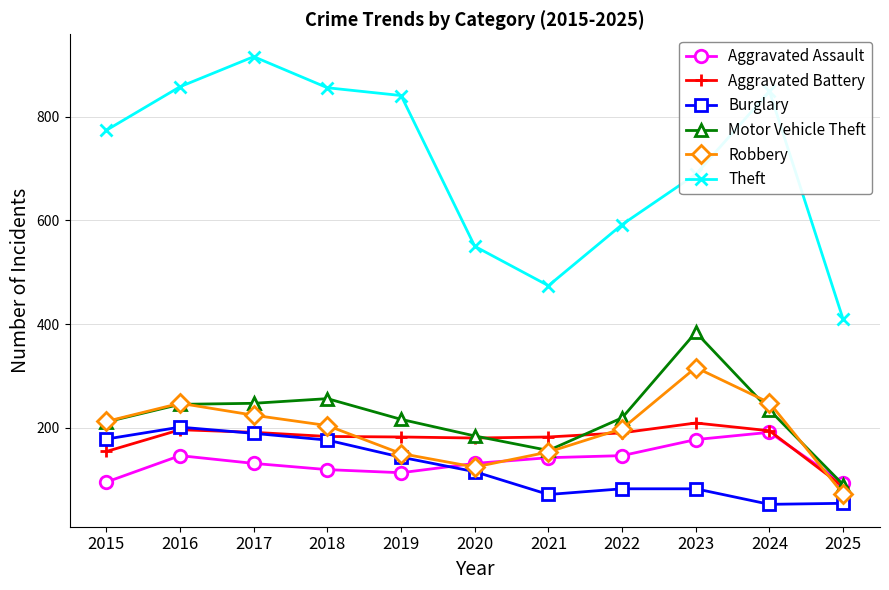

At how many categories does at least one series exceed 489?

9